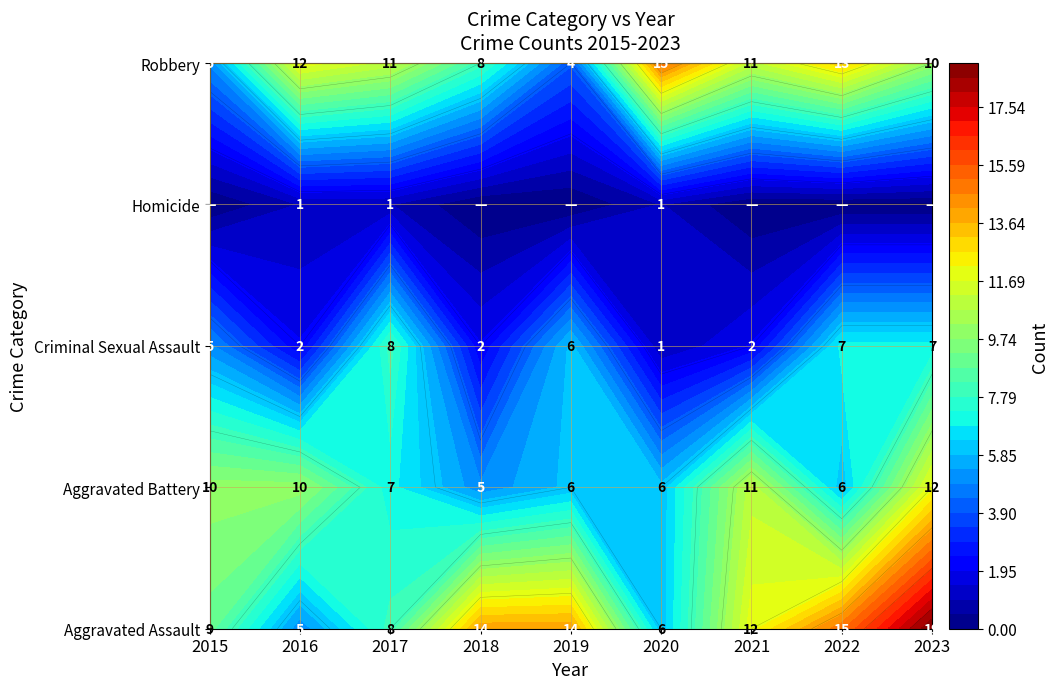

At how many categories does at least one series exceed 6?

9